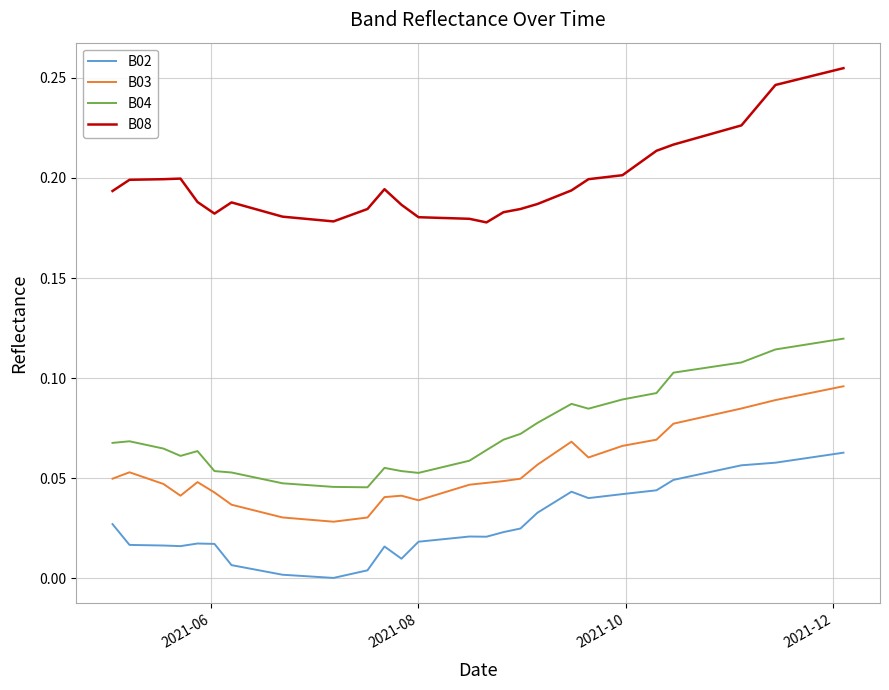

What is the sum of all B04 values?

3.1